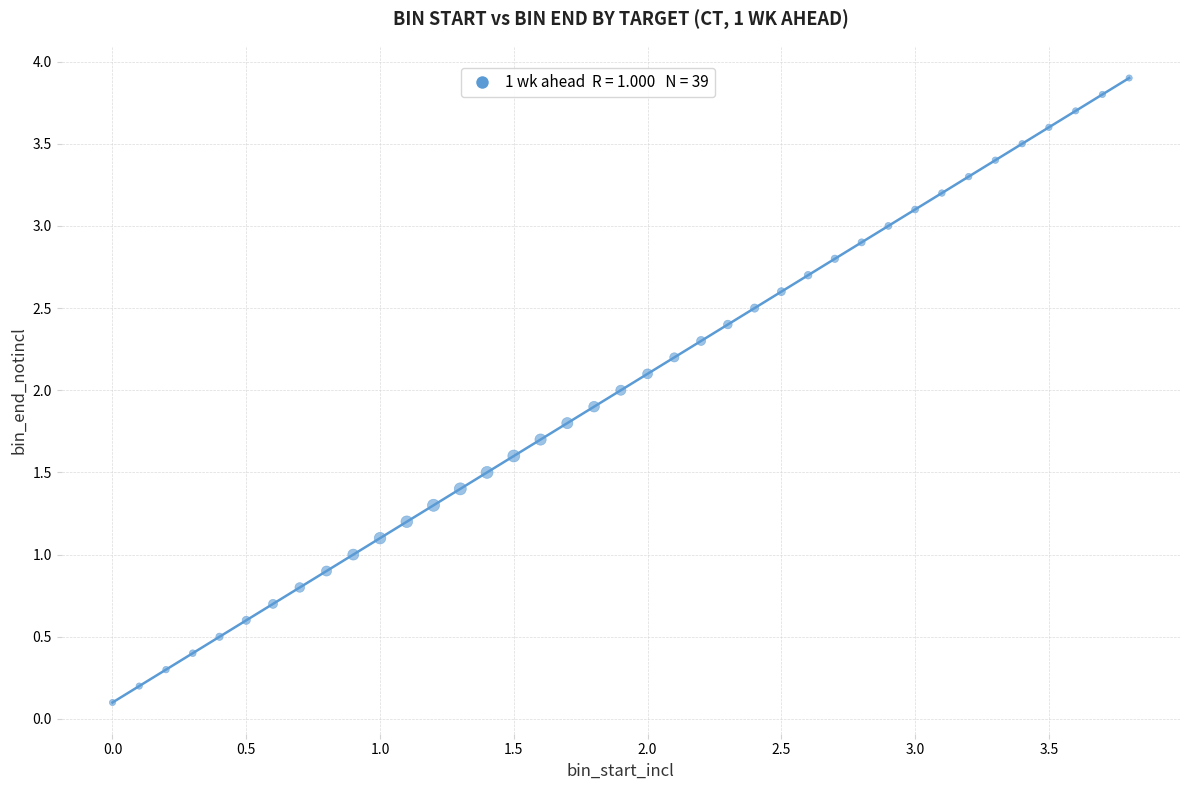

What is the range of X values (max minus min)?

3.8